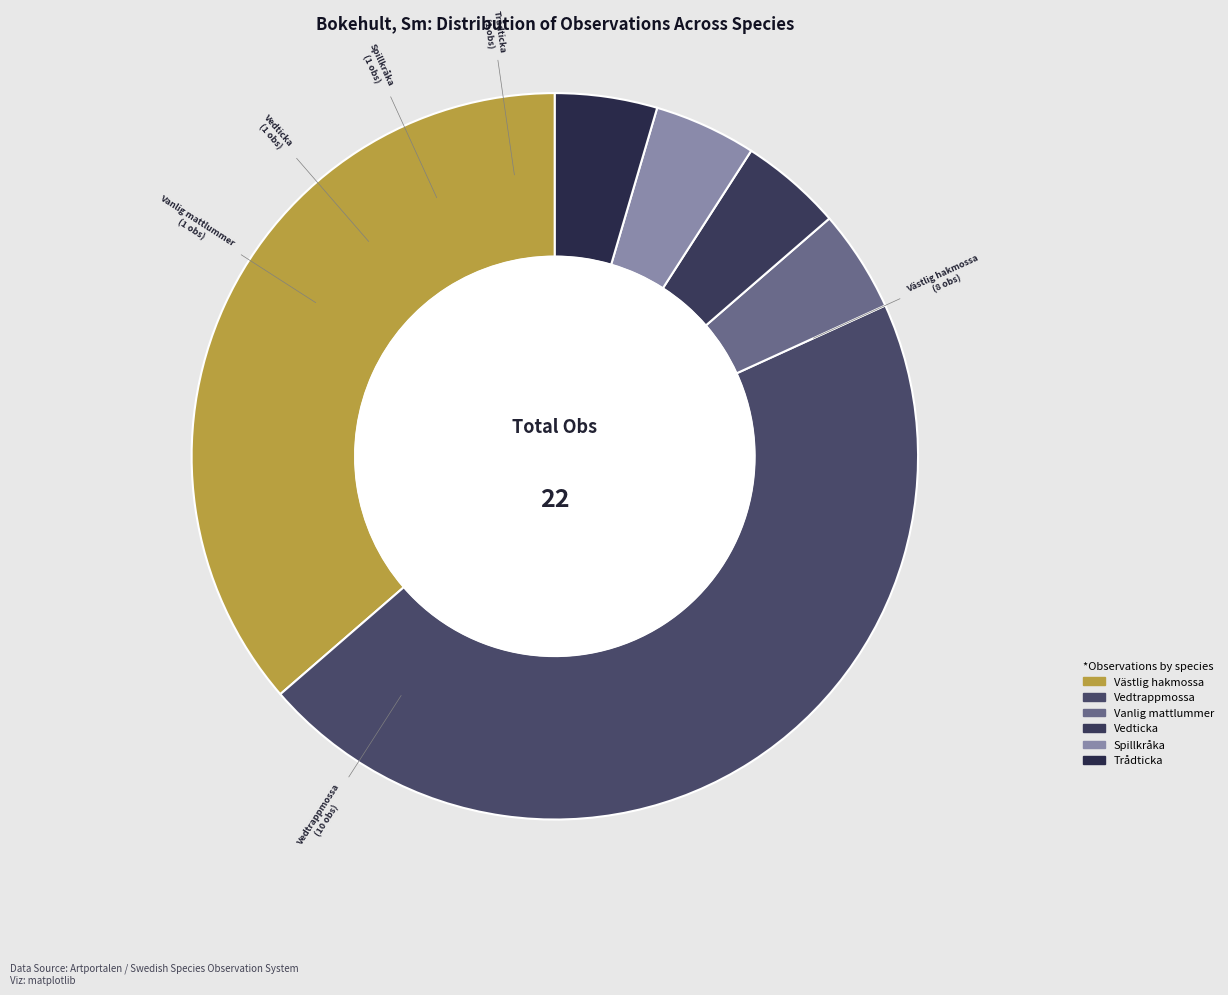

Between Västlig hakmossa and Vedtrappmossa, which is larger?

Vedtrappmossa